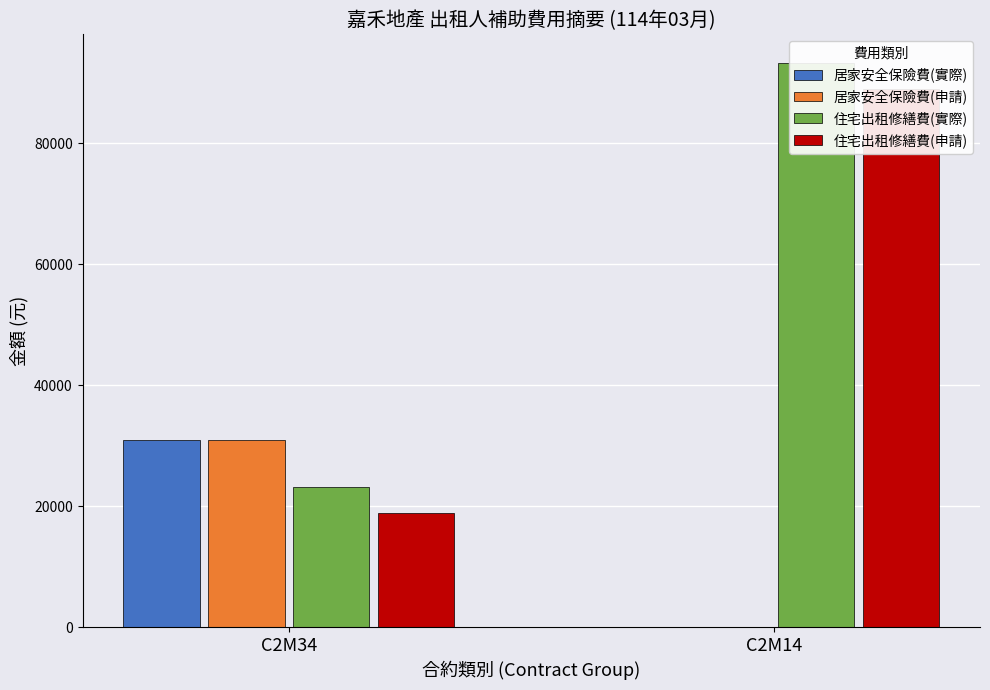

Which label corresponds to the largest value in the chart?

C2M14